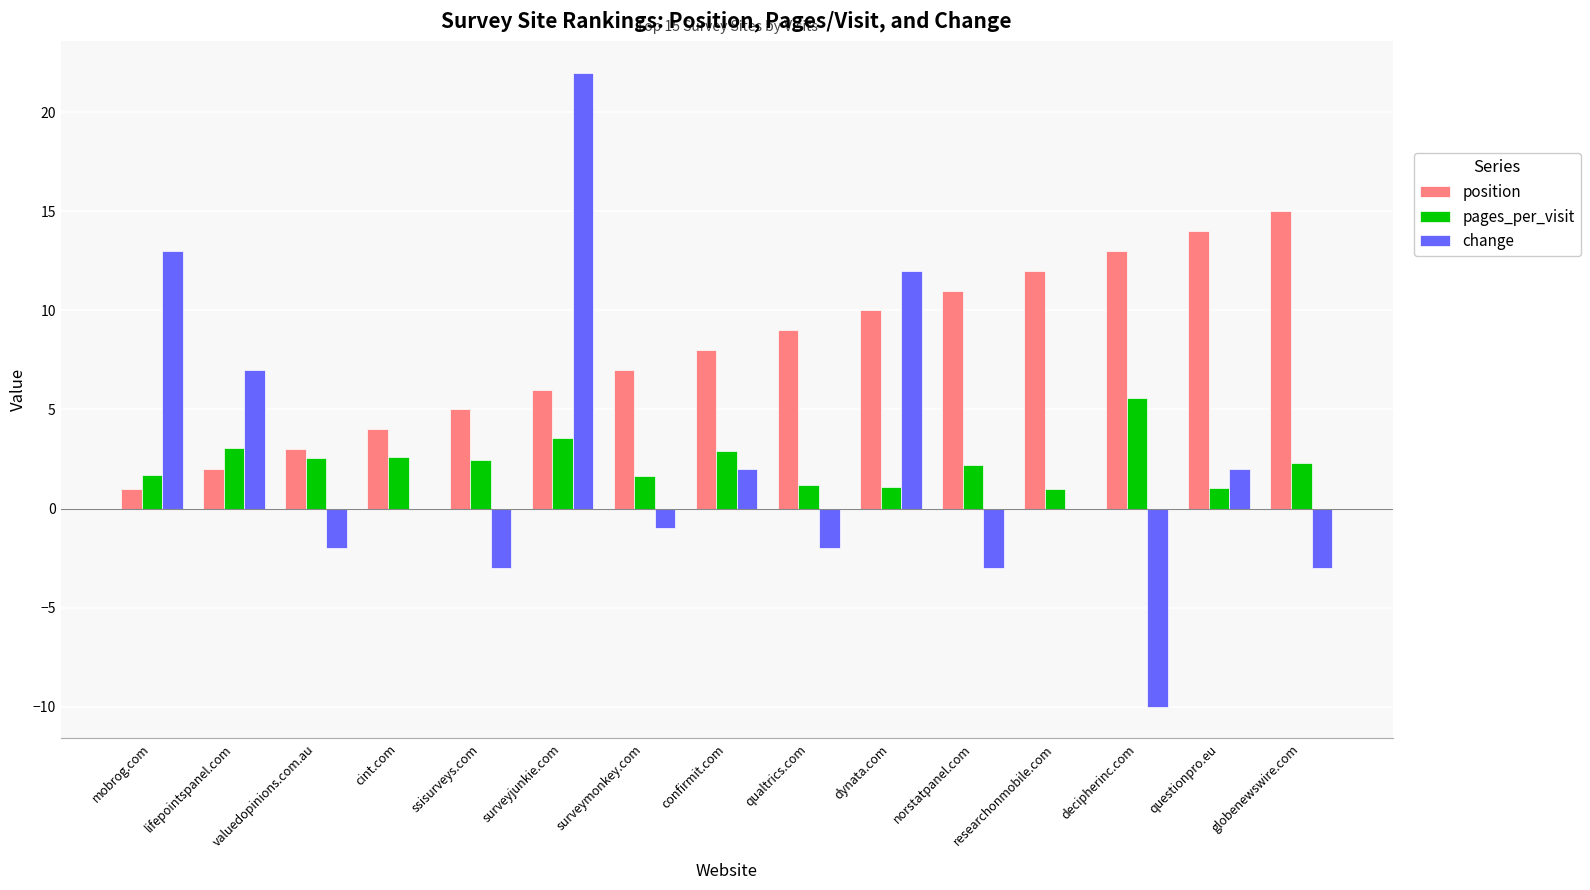

Are the bars grouped side by side (vs. stacked)?

Yes